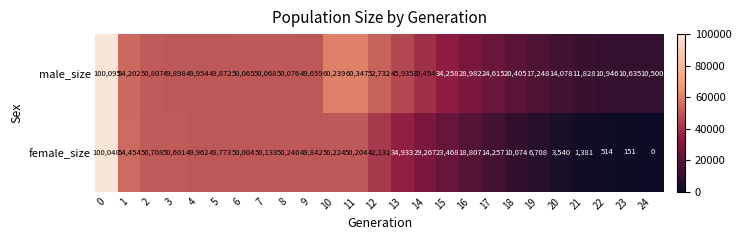

The female_size series shows 76855 at 10. True or false?

False